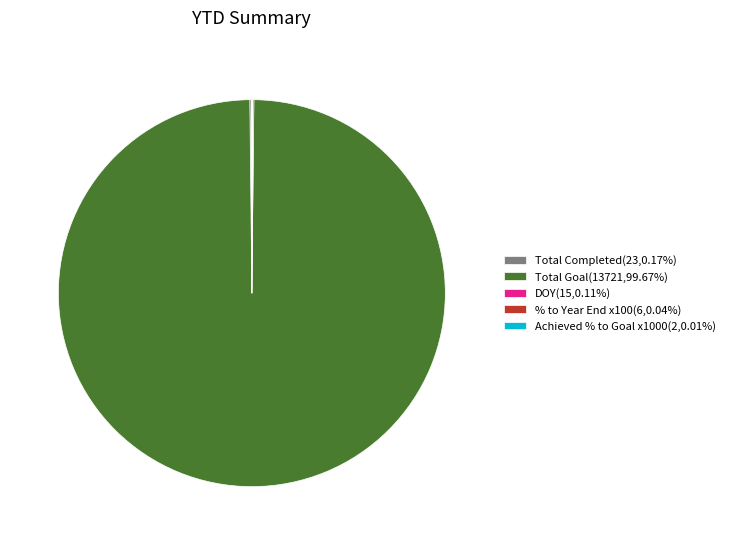

Is there a majority slice in this chart?

Yes